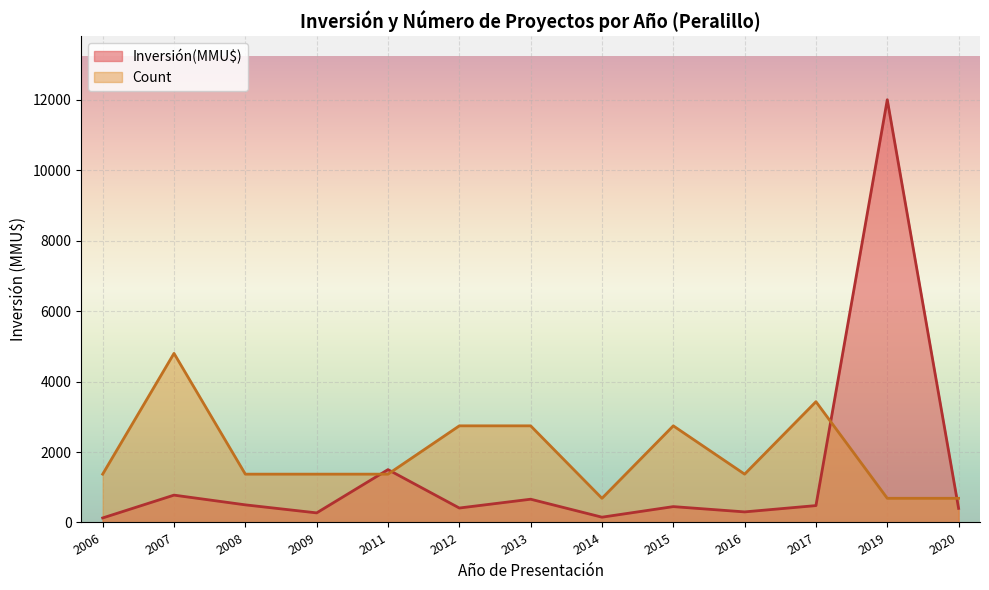

The Inversión(MMU$) series shows 479.0 at 2017. True or false?

True